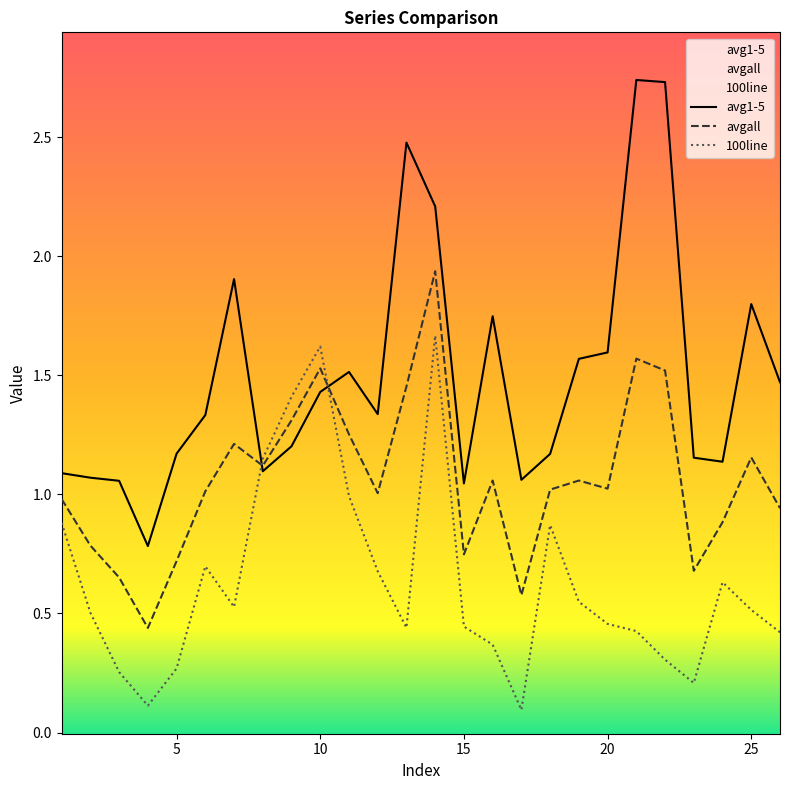

List the series in order of their peak value, highest first.

avg1-5, avgall, 100line